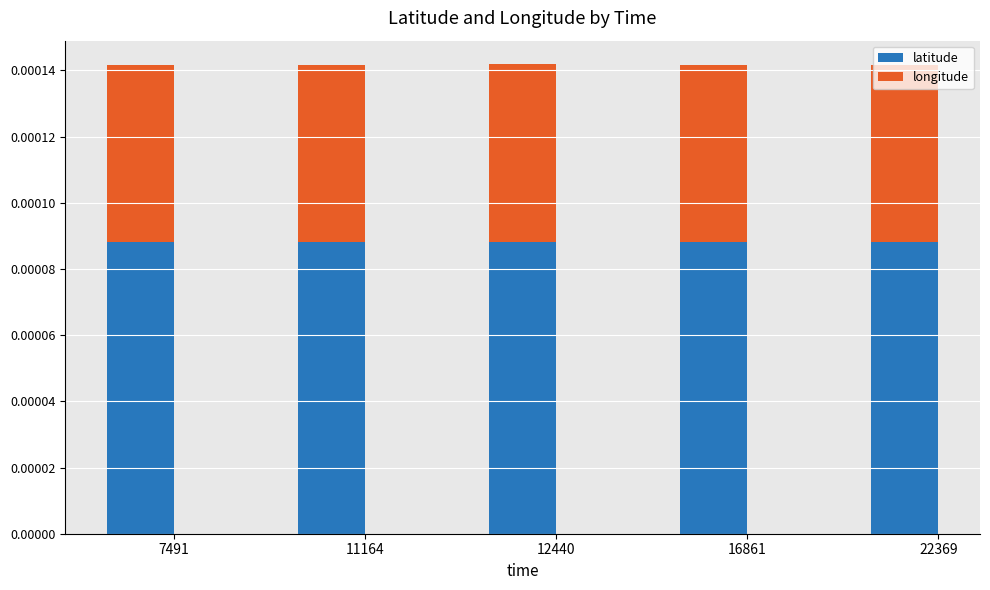

Count the number of data series in this chart.

2